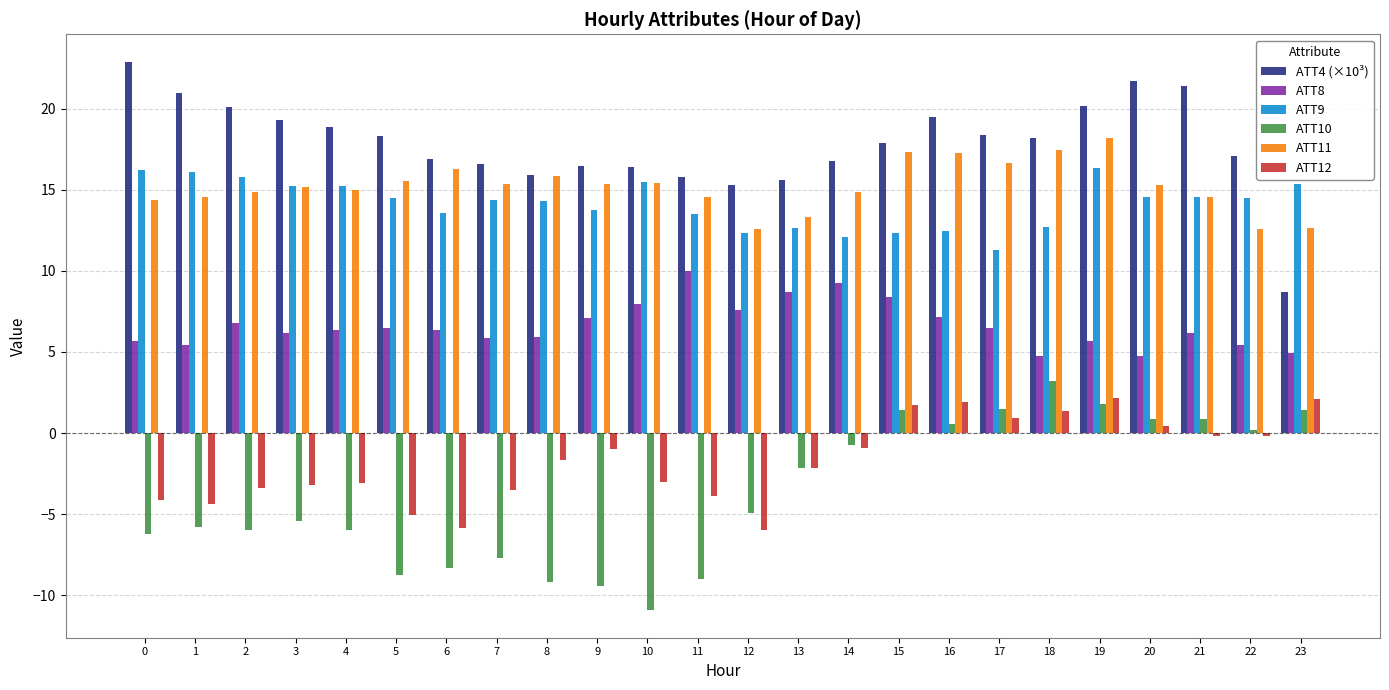

What is the total value across all series at 13?

46.0